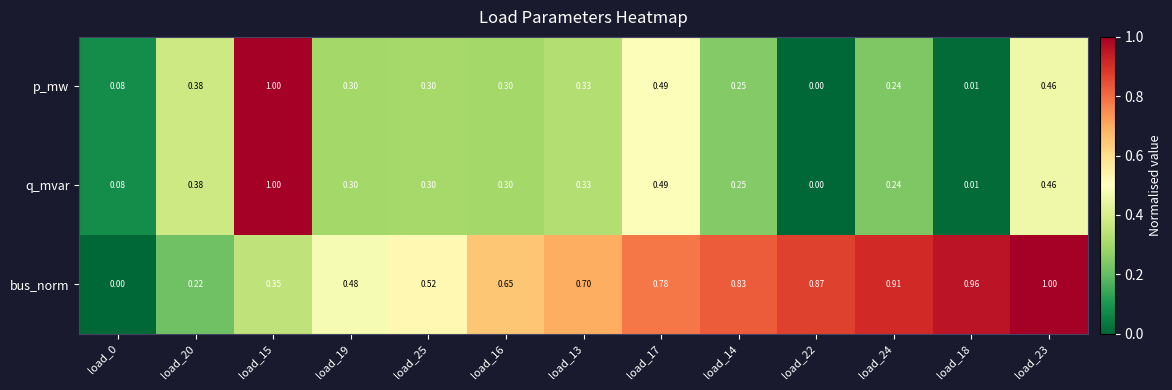

Which series changed the most between load_0 and load_14?

bus_norm